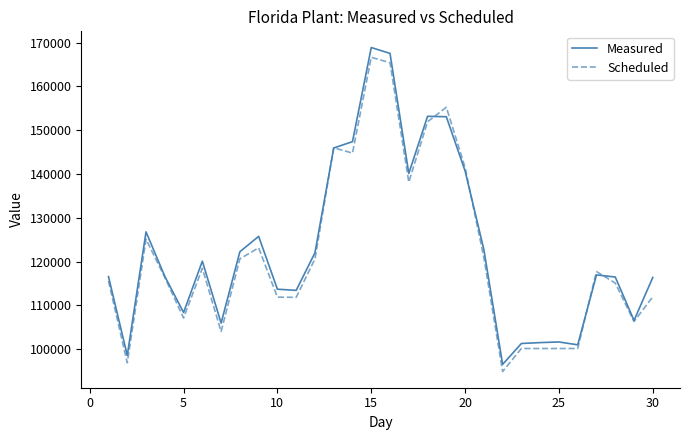

What is the highest value of the Measured series?

168898